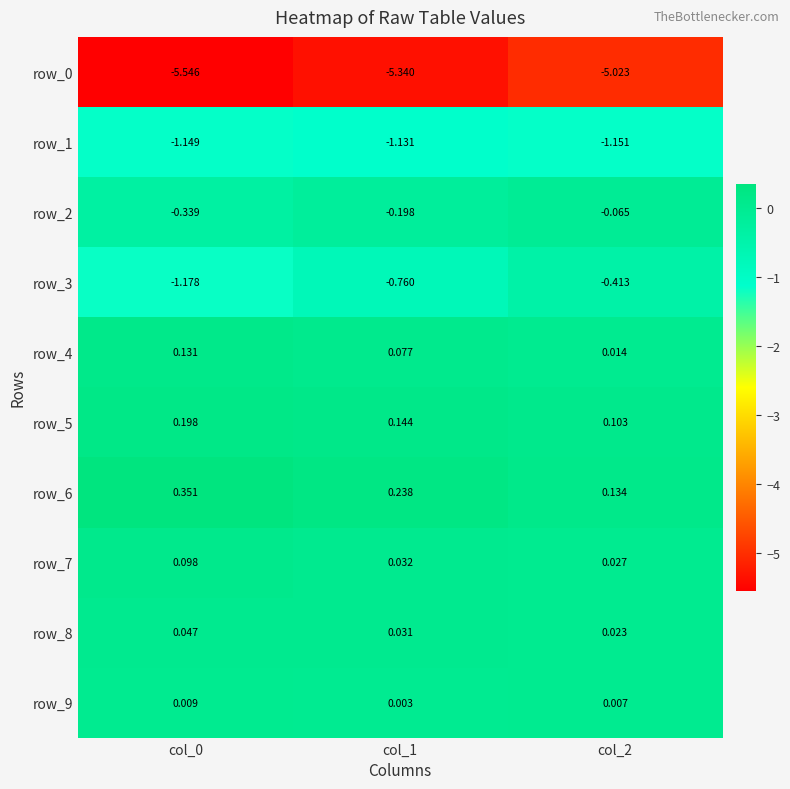

What is the average value of the row_3 series?

-0.8